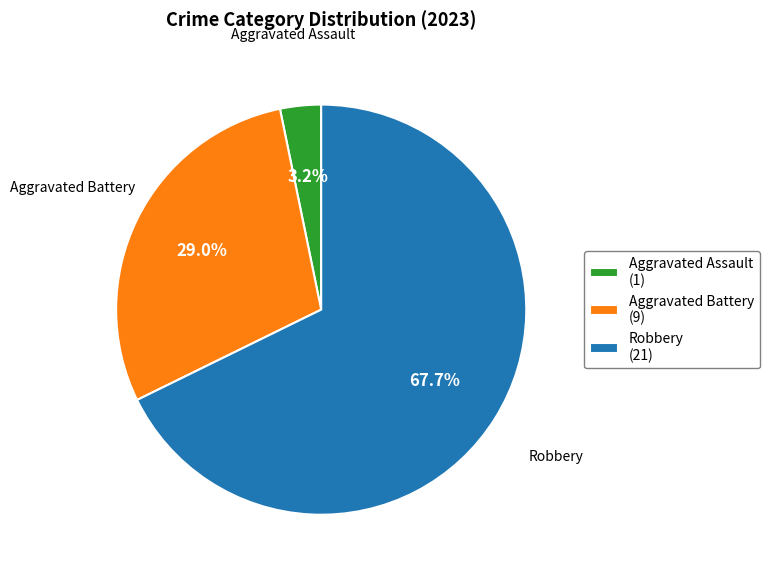

Is there any slice that represents more than half of the pie?

Yes